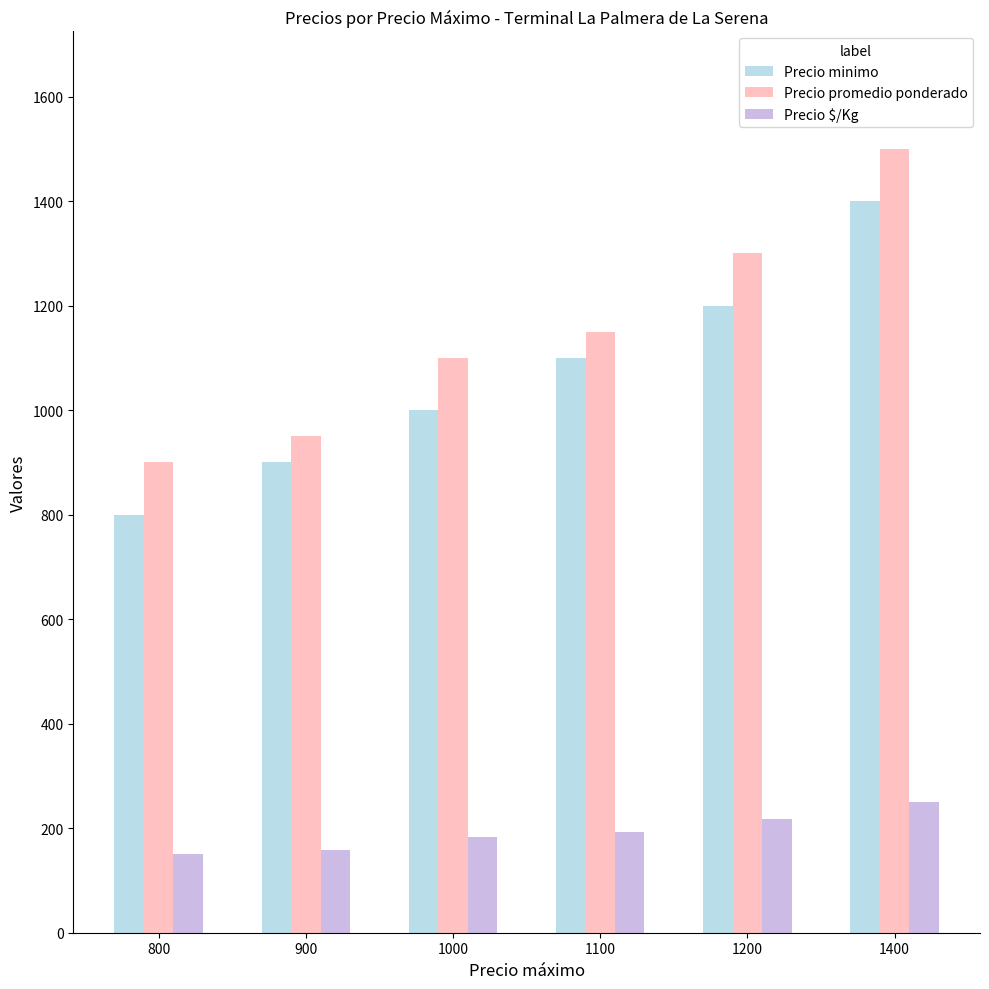

What are all the series names shown in the legend?

Precio minimo, Precio promedio ponderado, Precio $/Kg